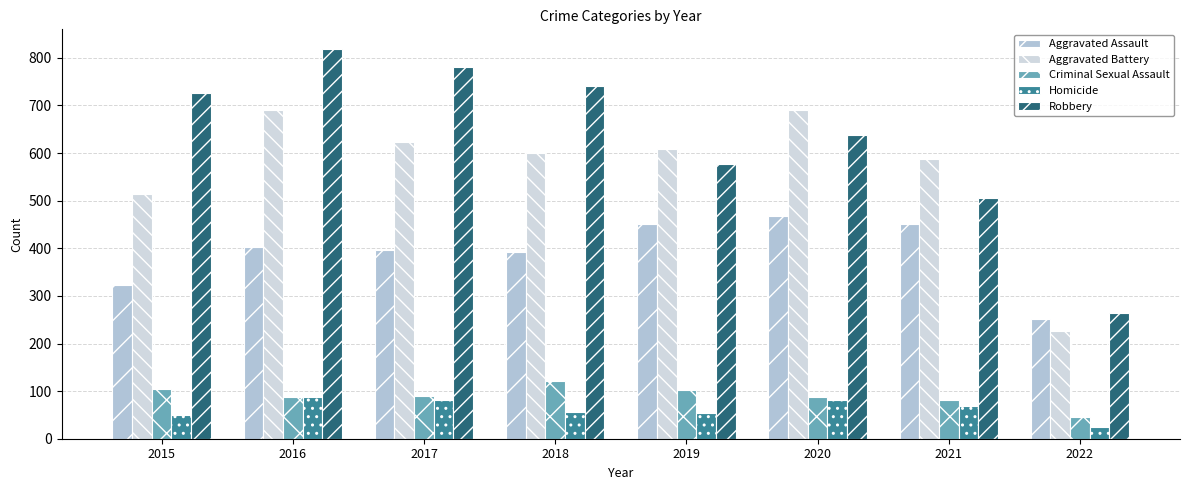

How many groups of bars are there?

8